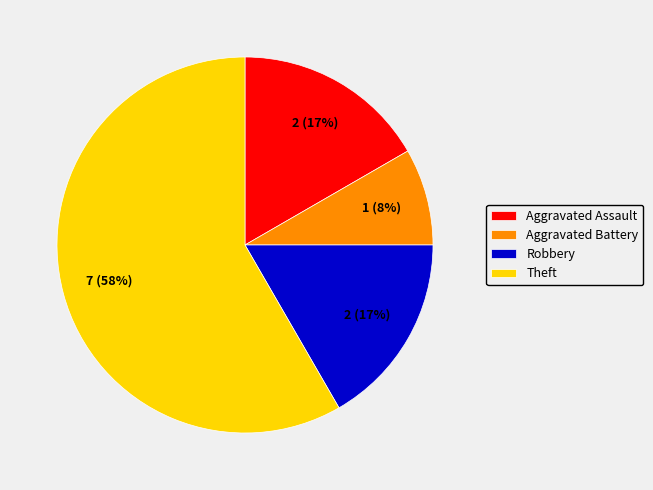

Do Aggravated Assault and Theft together represent more than half of the pie?

Yes